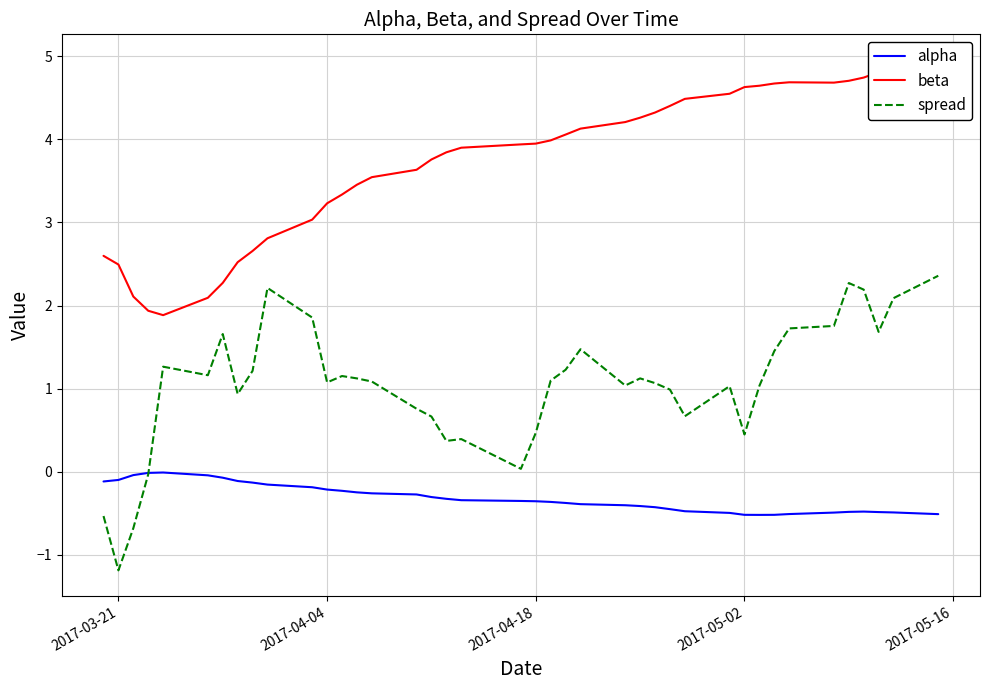

What is the minimum value for alpha?

-0.5